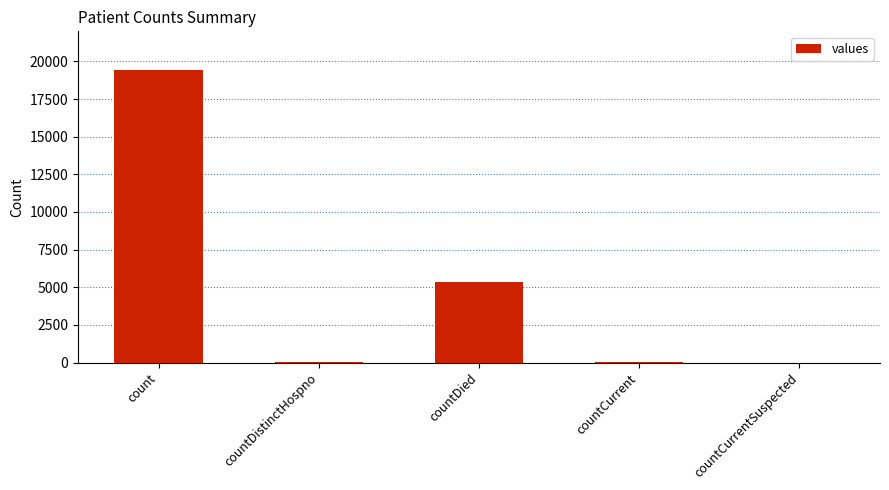

Where is the data nearest to the value 9710?

countDied